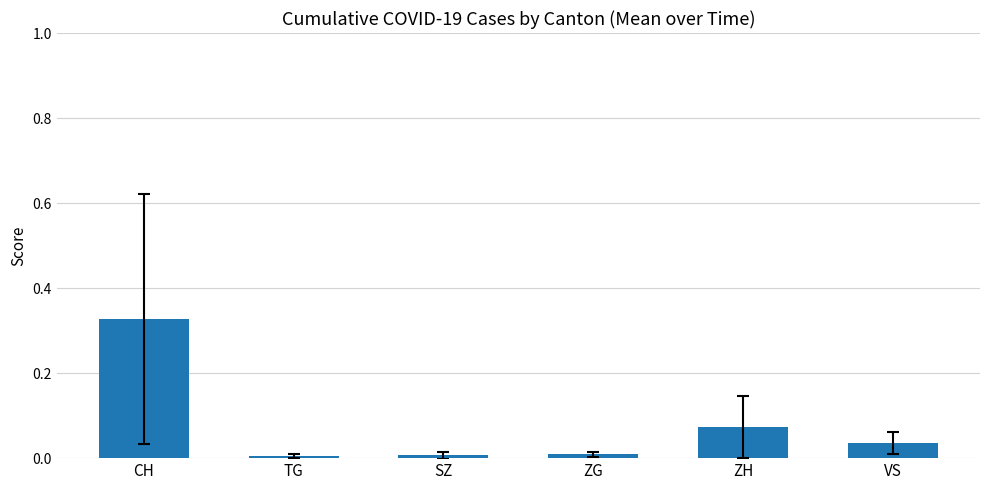

What is the label of the 4th bar from the left?

ZG